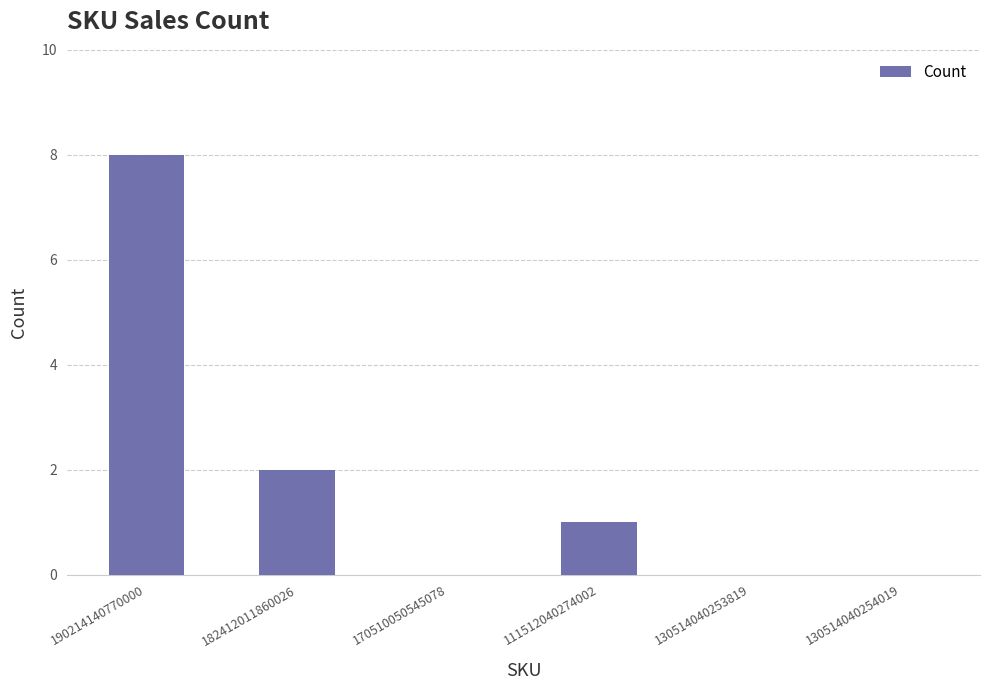

Which has a higher value, 170510050545078 or 182412011860026?

182412011860026